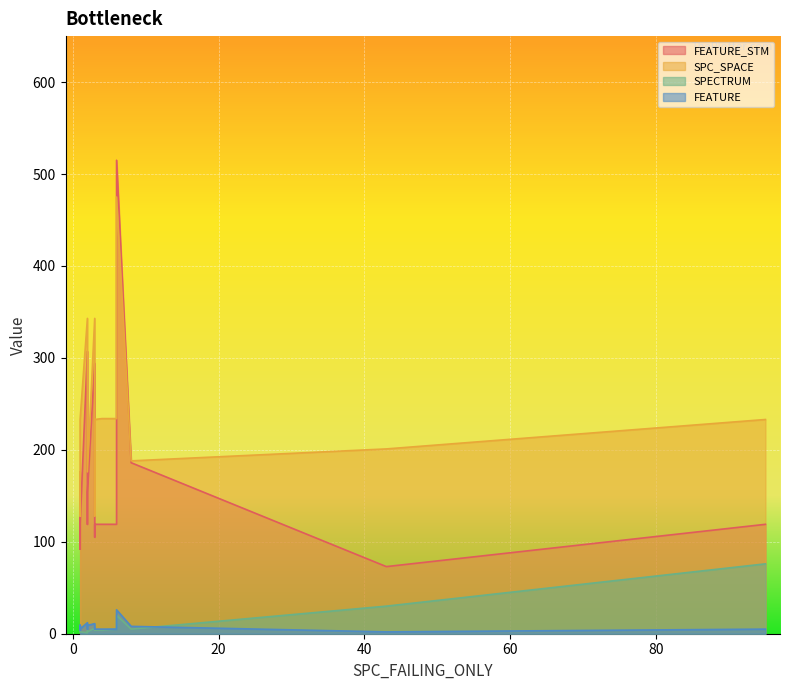

The value of FEATURE_STM at 2 is 119. True or false?

True